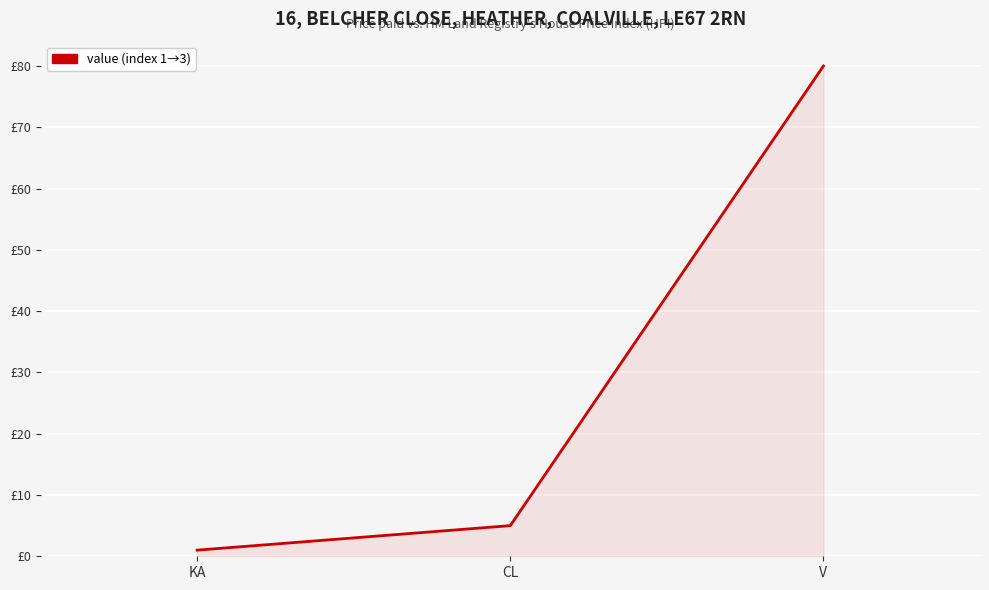

Reading left to right, what are all the values shown in this chart?

KA=1	CL=5	V=80